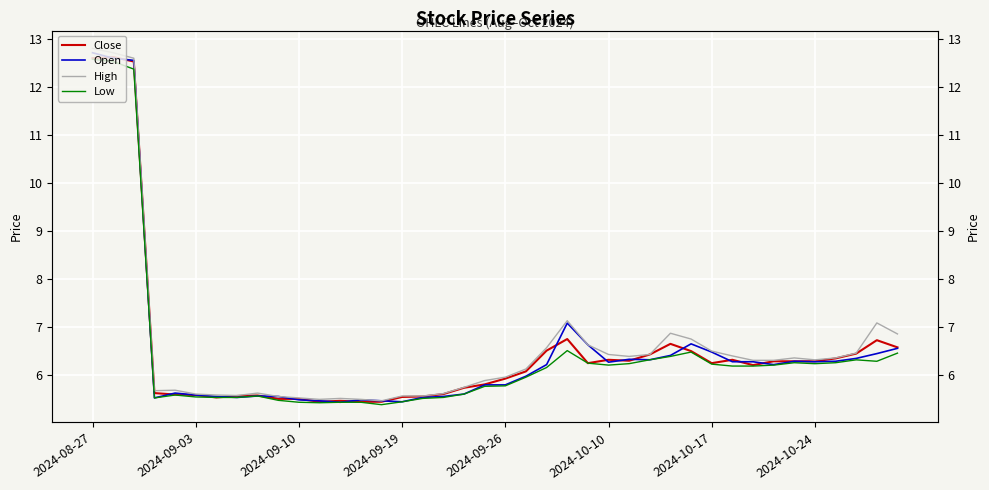

Is this an area chart (filled region under the line)?

No